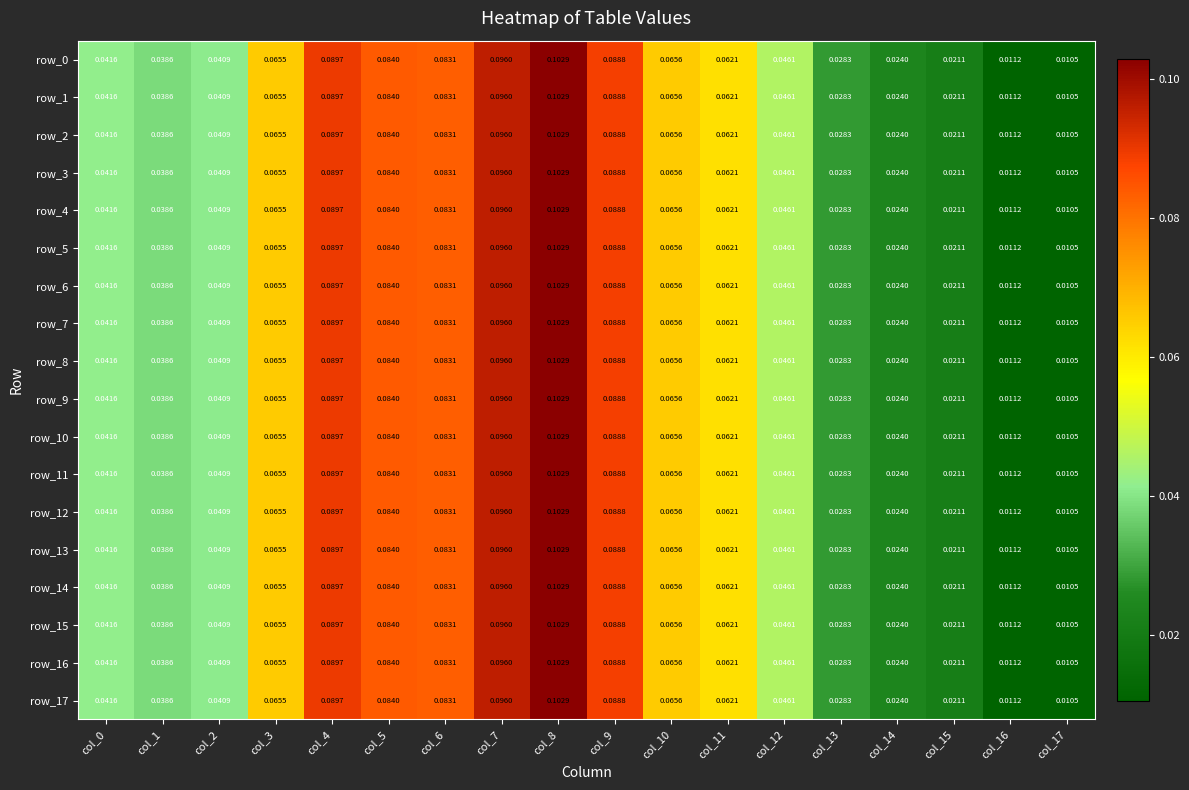

Reading left to right, list all the values displayed in this chart.

row_0: col_0=0.0	col_1=0.0	col_2=0.0	col_3=0.1	col_4=0.1	col_5=0.1	col_6=0.1	col_7=0.1	col_8=0.1	col_9=0.1	col_10=0.1	col_11=0.1	col_12=0.0	col_13=0.0	col_14=0.0	col_15=0.0	col_16=0.0	col_17=0.0
row_1: col_0=0.0	col_1=0.0	col_2=0.0	col_3=0.1	col_4=0.1	col_5=0.1	col_6=0.1	col_7=0.1	col_8=0.1	col_9=0.1	col_10=0.1	col_11=0.1	col_12=0.0	col_13=0.0	col_14=0.0	col_15=0.0	col_16=0.0	col_17=0.0
row_2: col_0=0.0	col_1=0.0	col_2=0.0	col_3=0.1	col_4=0.1	col_5=0.1	col_6=0.1	col_7=0.1	col_8=0.1	col_9=0.1	col_10=0.1	col_11=0.1	col_12=0.0	col_13=0.0	col_14=0.0	col_15=0.0	col_16=0.0	col_17=0.0
row_3: col_0=0.0	col_1=0.0	col_2=0.0	col_3=0.1	col_4=0.1	col_5=0.1	col_6=0.1	col_7=0.1	col_8=0.1	col_9=0.1	col_10=0.1	col_11=0.1	col_12=0.0	col_13=0.0	col_14=0.0	col_15=0.0	col_16=0.0	col_17=0.0
row_4: col_0=0.0	col_1=0.0	col_2=0.0	col_3=0.1	col_4=0.1	col_5=0.1	col_6=0.1	col_7=0.1	col_8=0.1	col_9=0.1	col_10=0.1	col_11=0.1	col_12=0.0	col_13=0.0	col_14=0.0	col_15=0.0	col_16=0.0	col_17=0.0
row_5: col_0=0.0	col_1=0.0	col_2=0.0	col_3=0.1	col_4=0.1	col_5=0.1	col_6=0.1	col_7=0.1	col_8=0.1	col_9=0.1	col_10=0.1	col_11=0.1	col_12=0.0	col_13=0.0	col_14=0.0	col_15=0.0	col_16=0.0	col_17=0.0
row_6: col_0=0.0	col_1=0.0	col_2=0.0	col_3=0.1	col_4=0.1	col_5=0.1	col_6=0.1	col_7=0.1	col_8=0.1	col_9=0.1	col_10=0.1	col_11=0.1	col_12=0.0	col_13=0.0	col_14=0.0	col_15=0.0	col_16=0.0	col_17=0.0
row_7: col_0=0.0	col_1=0.0	col_2=0.0	col_3=0.1	col_4=0.1	col_5=0.1	col_6=0.1	col_7=0.1	col_8=0.1	col_9=0.1	col_10=0.1	col_11=0.1	col_12=0.0	col_13=0.0	col_14=0.0	col_15=0.0	col_16=0.0	col_17=0.0
row_8: col_0=0.0	col_1=0.0	col_2=0.0	col_3=0.1	col_4=0.1	col_5=0.1	col_6=0.1	col_7=0.1	col_8=0.1	col_9=0.1	col_10=0.1	col_11=0.1	col_12=0.0	col_13=0.0	col_14=0.0	col_15=0.0	col_16=0.0	col_17=0.0
row_9: col_0=0.0	col_1=0.0	col_2=0.0	col_3=0.1	col_4=0.1	col_5=0.1	col_6=0.1	col_7=0.1	col_8=0.1	col_9=0.1	col_10=0.1	col_11=0.1	col_12=0.0	col_13=0.0	col_14=0.0	col_15=0.0	col_16=0.0	col_17=0.0
row_10: col_0=0.0	col_1=0.0	col_2=0.0	col_3=0.1	col_4=0.1	col_5=0.1	col_6=0.1	col_7=0.1	col_8=0.1	col_9=0.1	col_10=0.1	col_11=0.1	col_12=0.0	col_13=0.0	col_14=0.0	col_15=0.0	col_16=0.0	col_17=0.0
row_11: col_0=0.0	col_1=0.0	col_2=0.0	col_3=0.1	col_4=0.1	col_5=0.1	col_6=0.1	col_7=0.1	col_8=0.1	col_9=0.1	col_10=0.1	col_11=0.1	col_12=0.0	col_13=0.0	col_14=0.0	col_15=0.0	col_16=0.0	col_17=0.0
row_12: col_0=0.0	col_1=0.0	col_2=0.0	col_3=0.1	col_4=0.1	col_5=0.1	col_6=0.1	col_7=0.1	col_8=0.1	col_9=0.1	col_10=0.1	col_11=0.1	col_12=0.0	col_13=0.0	col_14=0.0	col_15=0.0	col_16=0.0	col_17=0.0
row_13: col_0=0.0	col_1=0.0	col_2=0.0	col_3=0.1	col_4=0.1	col_5=0.1	col_6=0.1	col_7=0.1	col_8=0.1	col_9=0.1	col_10=0.1	col_11=0.1	col_12=0.0	col_13=0.0	col_14=0.0	col_15=0.0	col_16=0.0	col_17=0.0
row_14: col_0=0.0	col_1=0.0	col_2=0.0	col_3=0.1	col_4=0.1	col_5=0.1	col_6=0.1	col_7=0.1	col_8=0.1	col_9=0.1	col_10=0.1	col_11=0.1	col_12=0.0	col_13=0.0	col_14=0.0	col_15=0.0	col_16=0.0	col_17=0.0
row_15: col_0=0.0	col_1=0.0	col_2=0.0	col_3=0.1	col_4=0.1	col_5=0.1	col_6=0.1	col_7=0.1	col_8=0.1	col_9=0.1	col_10=0.1	col_11=0.1	col_12=0.0	col_13=0.0	col_14=0.0	col_15=0.0	col_16=0.0	col_17=0.0
row_16: col_0=0.0	col_1=0.0	col_2=0.0	col_3=0.1	col_4=0.1	col_5=0.1	col_6=0.1	col_7=0.1	col_8=0.1	col_9=0.1	col_10=0.1	col_11=0.1	col_12=0.0	col_13=0.0	col_14=0.0	col_15=0.0	col_16=0.0	col_17=0.0
row_17: col_0=0.0	col_1=0.0	col_2=0.0	col_3=0.1	col_4=0.1	col_5=0.1	col_6=0.1	col_7=0.1	col_8=0.1	col_9=0.1	col_10=0.1	col_11=0.1	col_12=0.0	col_13=0.0	col_14=0.0	col_15=0.0	col_16=0.0	col_17=0.0